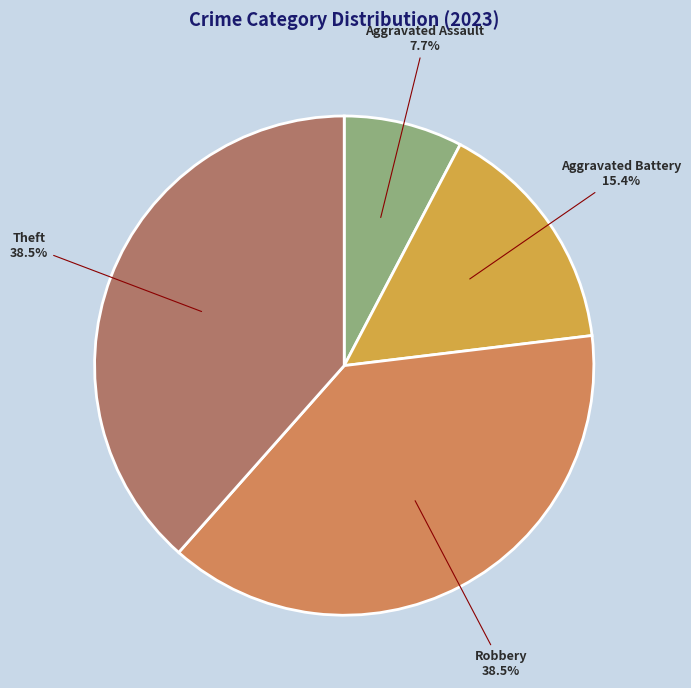

Is it true that Aggravated Assault is 1% of the pie?

False